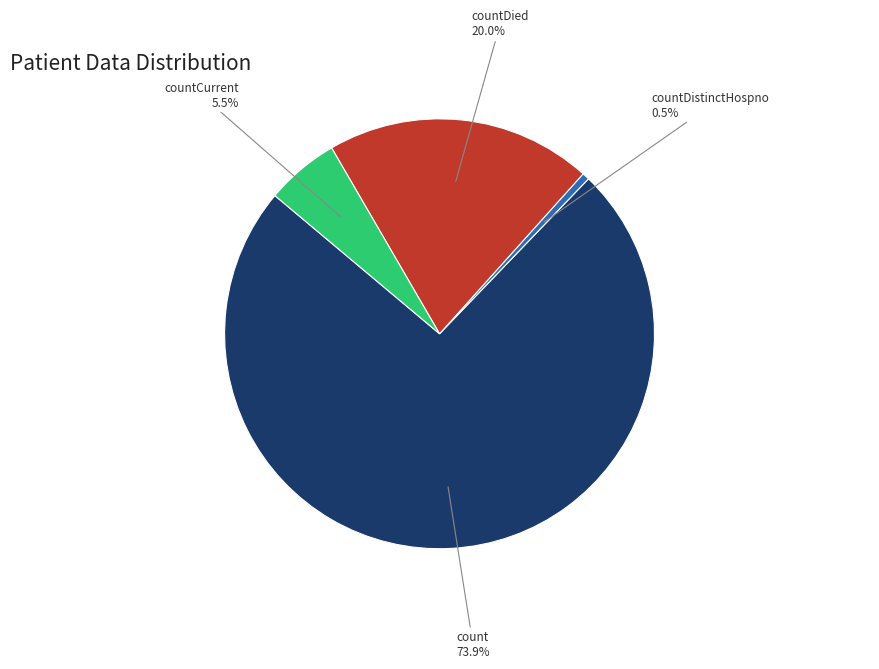

Count the number of slices in the pie.

4